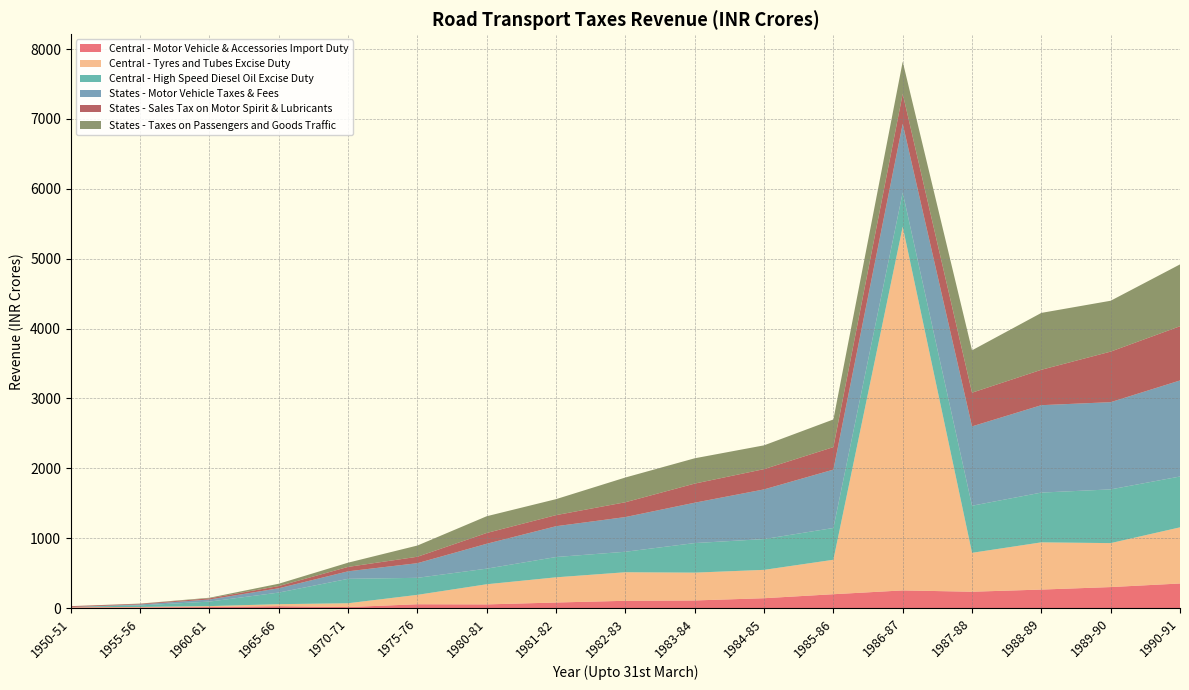

Reading left to right, transcribe all the data shown in this chart.

Central - Motor Vehicle & Accessories Import Duty: 1950-51=9.4	1955-56=10.2	1960-61=14.8	1965-66=26.9	1970-71=14.3	1975-76=54.8	1980-81=52.7	1981-82=79.7	1982-83=104.2	1983-84=109.1	1984-85=141.1	1985-86=198.4	1986-87=252.8	1987-88=234.0	1988-89=264.9	1989-90=300.6	1990-91=351.8
Central - Tyres and Tubes Excise Duty: 1950-51=4.0	1955-56=5.6	1960-61=13.4	1965-66=28.8	1970-71=54.9	1975-76=134.5	1980-81=288.3	1981-82=360.4	1982-83=408.6	1983-84=398.1	1984-85=405.7	1985-86=492.9	1986-87=5205.0	1987-88=556.7	1988-89=675.6	1989-90=629.0	1990-91=803.4
Central - High Speed Diesel Oil Excise Duty: 1950-51=1.9	1955-56=22.6	1960-61=64.6	1965-66=166.2	1970-71=349.3	1975-76=243.6	1980-81=223.2	1981-82=290.6	1982-83=293.2	1983-84=423.1	1984-85=440.5	1985-86=454.7	1986-87=489.1	1987-88=673.9	1988-89=712.2	1989-90=768.8	1990-91=727.6
States - Motor Vehicle Taxes & Fees: 1950-51=0.0	1955-56=13.9	1960-61=29.9	1965-66=61.8	1970-71=107.7	1975-76=209.7	1980-81=356.3	1981-82=440.8	1982-83=496.5	1983-84=577.7	1984-85=711.0	1985-86=835.5	1986-87=983.1	1987-88=1135.5	1988-89=1250.8	1989-90=1248.2	1990-91=1374.3
States - Sales Tax on Motor Spirit & Lubricants: 1950-51=12.5	1955-56=8.9	1960-61=16.9	1965-66=31.5	1970-71=63.2	1975-76=92.0	1980-81=154.5	1981-82=158.8	1982-83=212.2	1983-84=273.6	1984-85=290.2	1985-86=322.0	1986-87=430.0	1987-88=482.2	1988-89=506.6	1989-90=723.6	1990-91=776.0
States - Taxes on Passengers and Goods Traffic: 1950-51=0.1	1955-56=3.0	1960-61=8.4	1965-66=33.4	1970-71=60.5	1975-76=160.5	1980-81=239.6	1981-82=228.6	1982-83=354.0	1983-84=362.0	1984-85=340.3	1985-86=395.7	1986-87=459.9	1987-88=606.4	1988-89=813.9	1989-90=727.8	1990-91=884.9